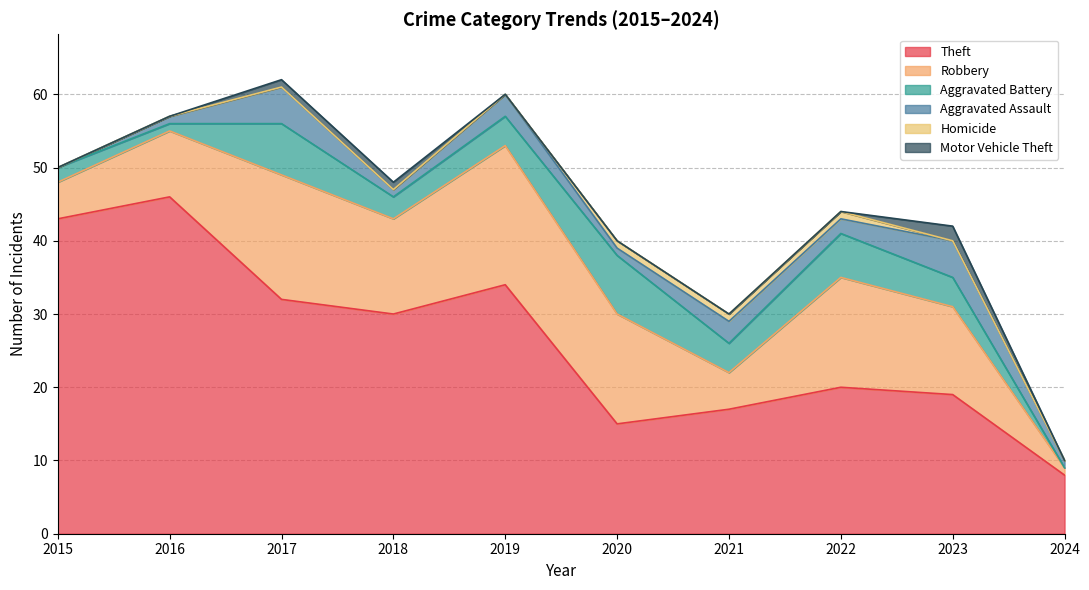

Which category has the lowest value in the Motor Vehicle Theft series?

2015